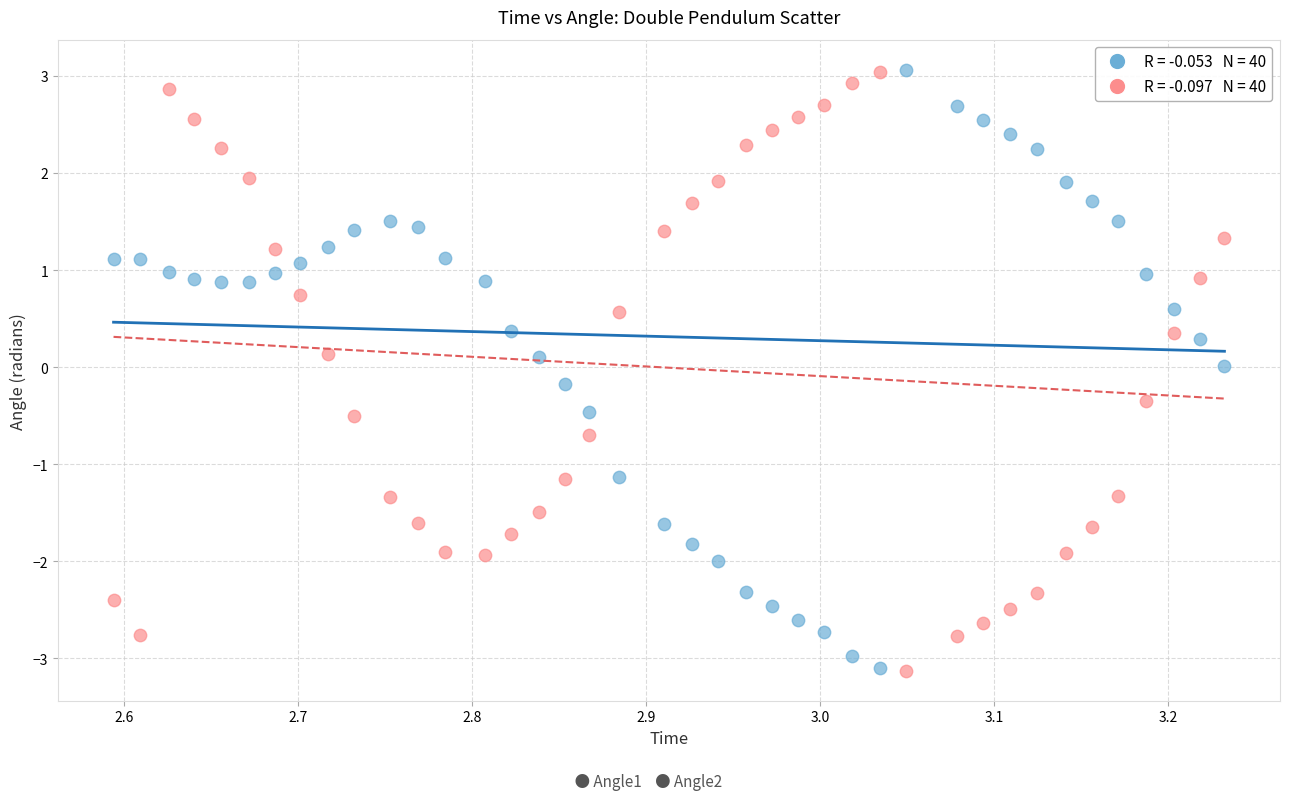

Across all data points, what is the range of X values (max minus min)?

0.6